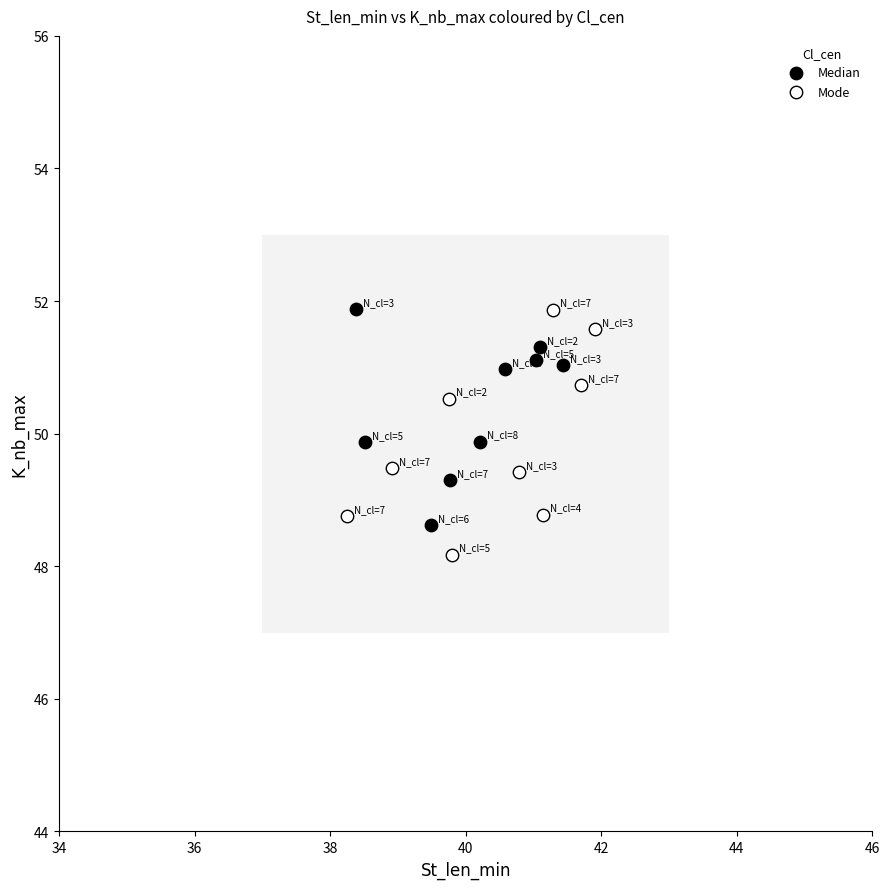

What are all the series names shown in the legend?

Median, Mode